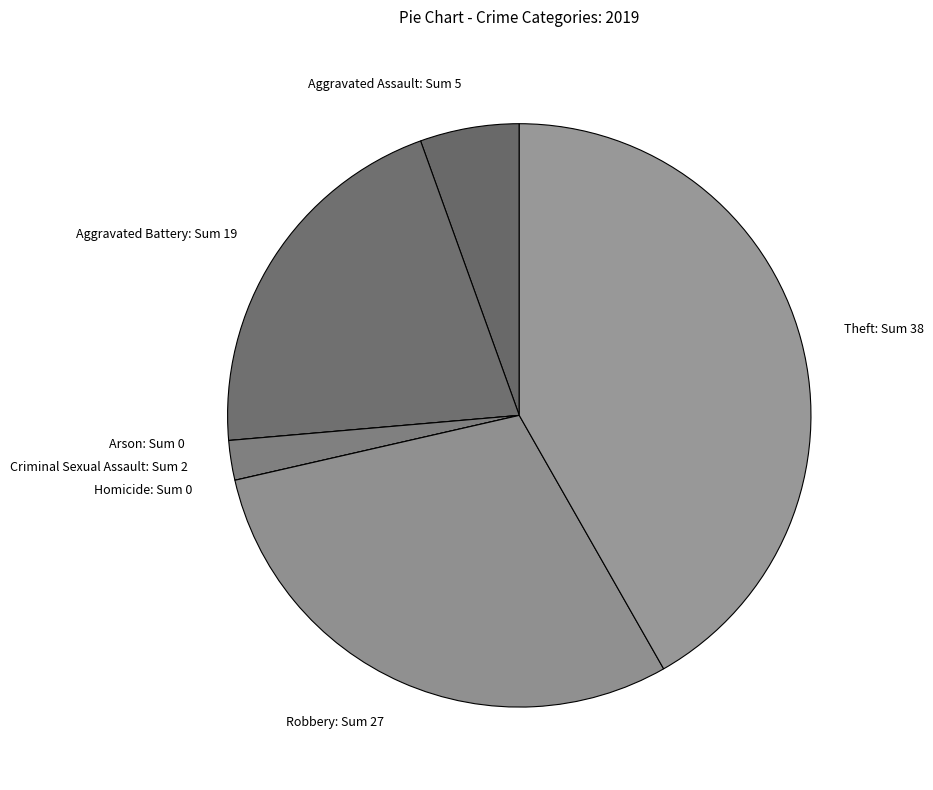

Between Theft: Sum 38 and Aggravated Battery: Sum 19, which is larger?

Theft: Sum 38